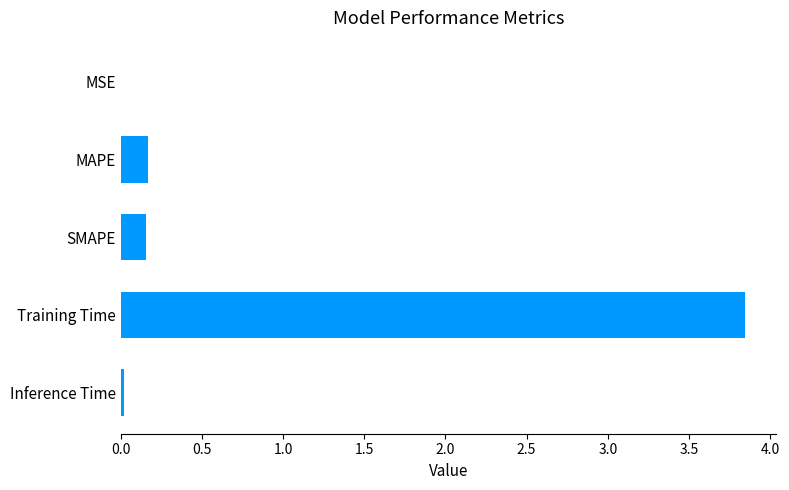

What is the sum of all values?

4.2